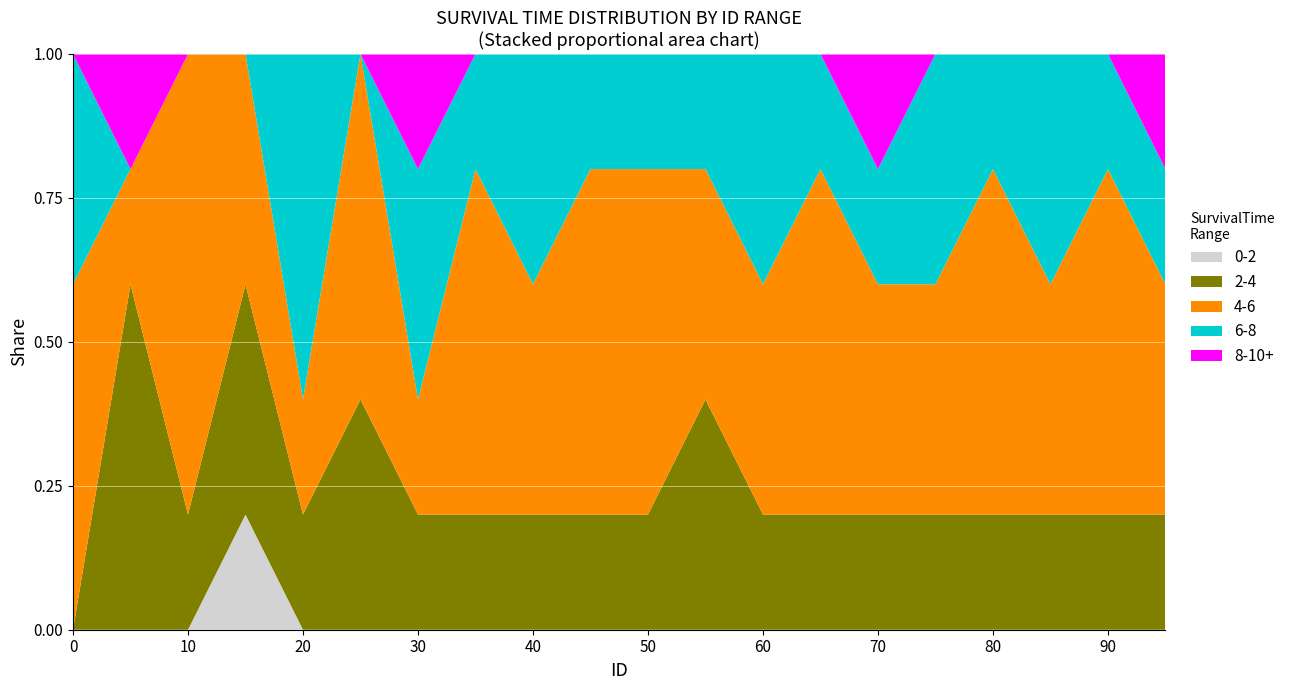

What is the total value across all series at 70?

1.0